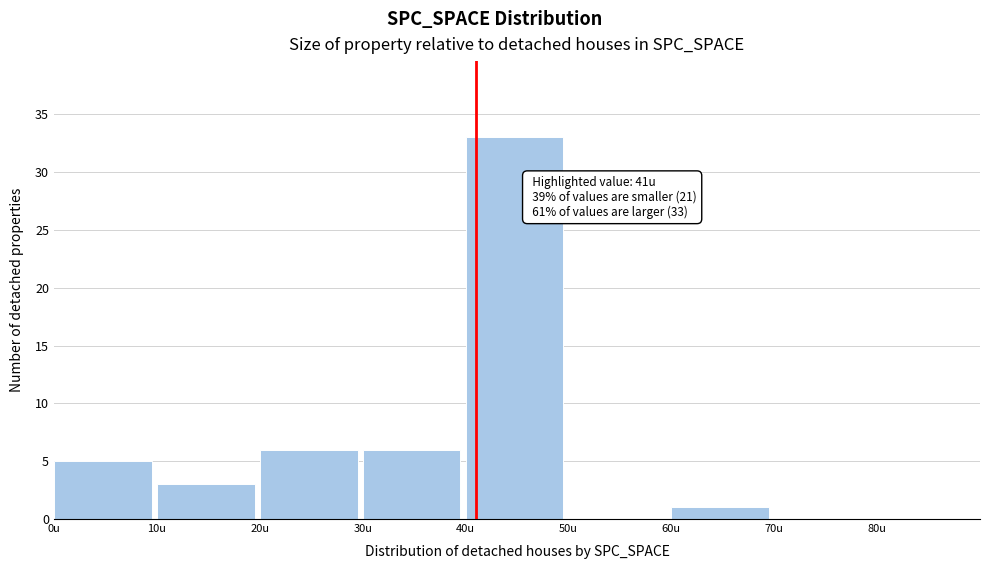

Over which range of the x-axis is the bar tallest?

40 to 50